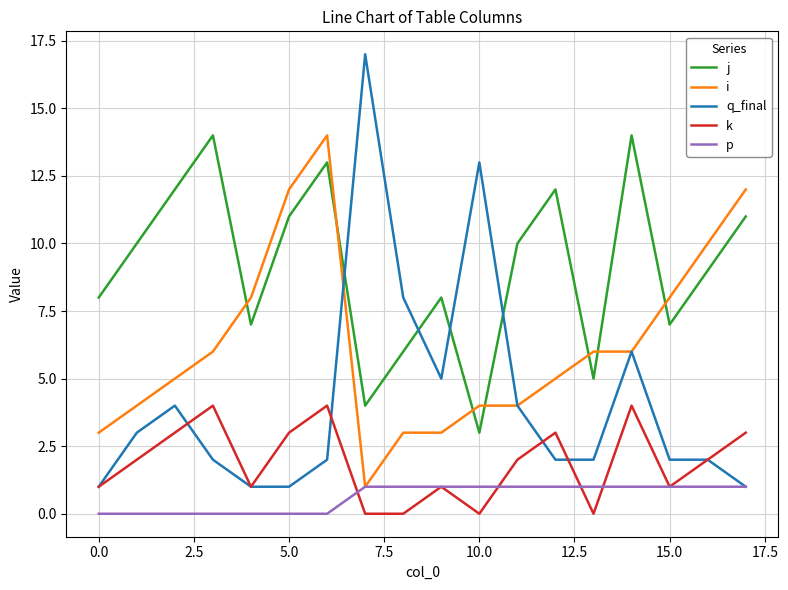

What is the maximum value shown in the chart?

17